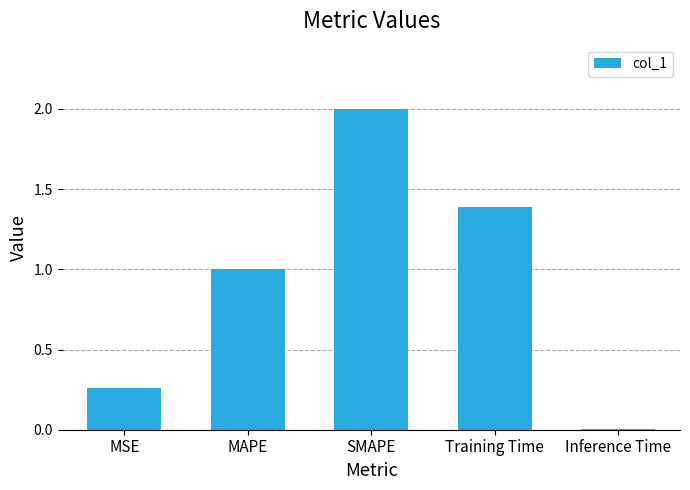

What is the difference between the second highest and second lowest values?

1.1